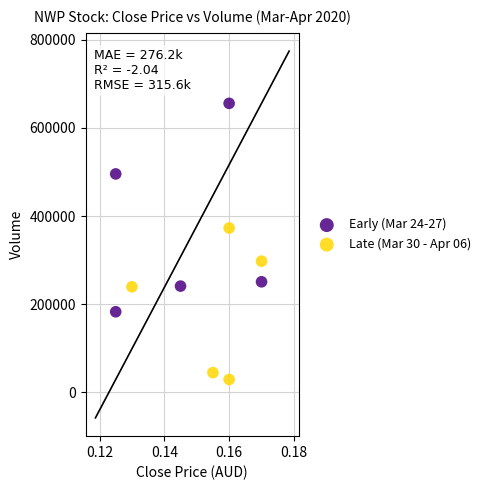

Which series has the largest Y range (max minus min)?

Early (Mar 24-27)